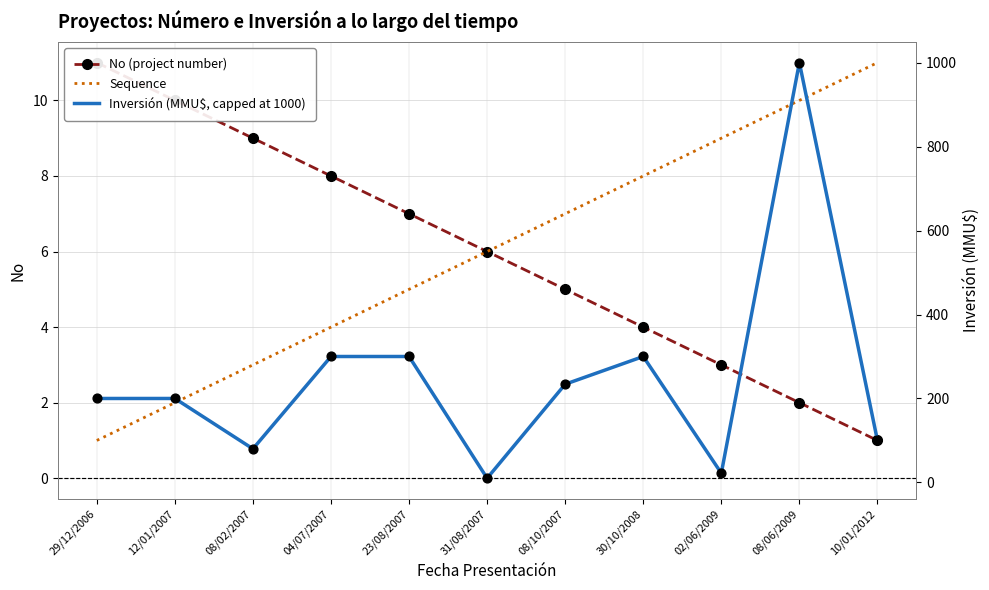

At which category is the sum across all series the highest?

08/06/2009